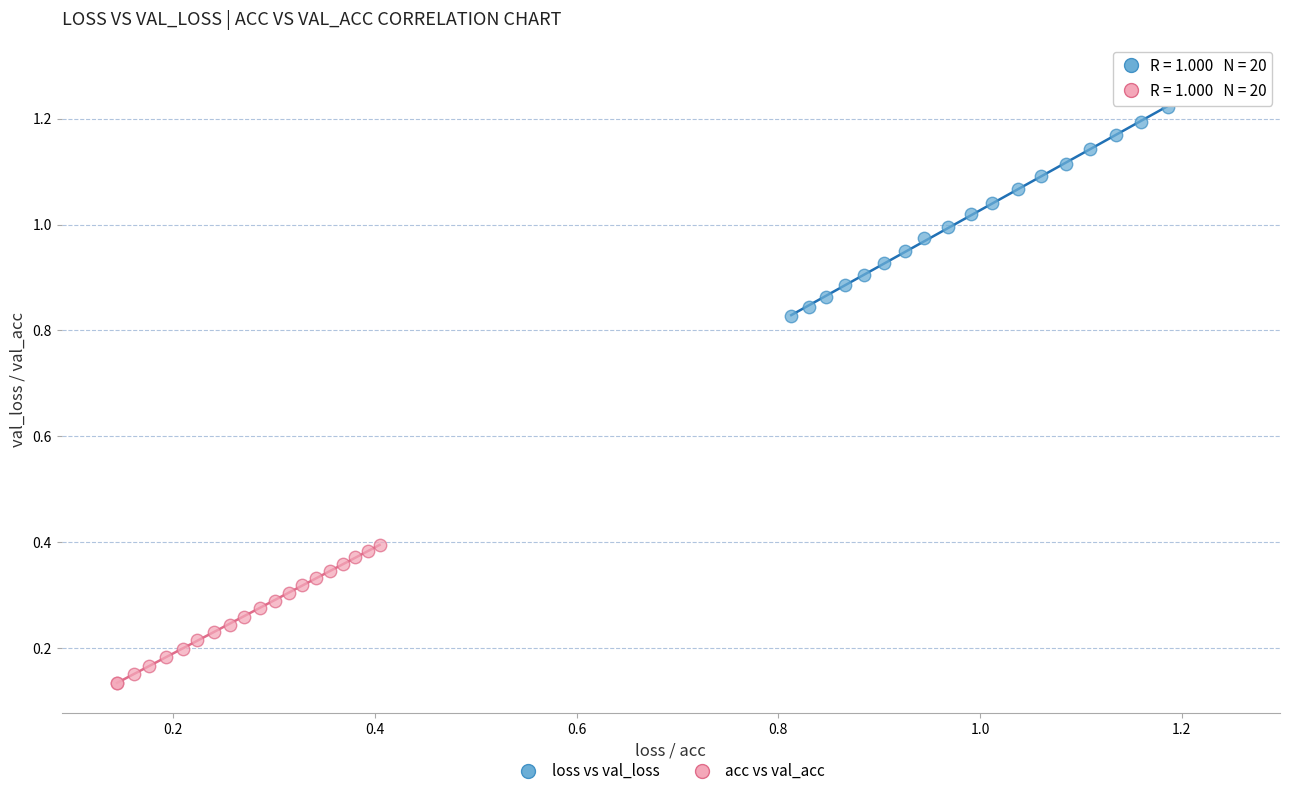

Which series has the widest spread of Y values?

loss vs val_loss